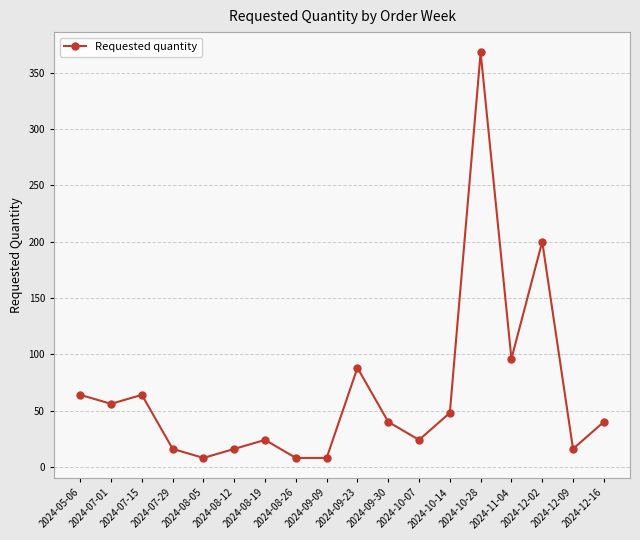

What is the sum of all values?

1184